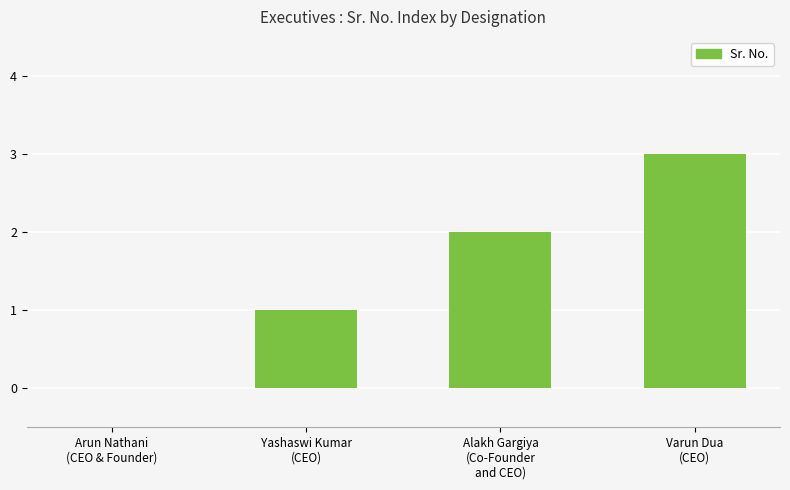

Read the value at Yashaswi Kumar
(CEO).

1